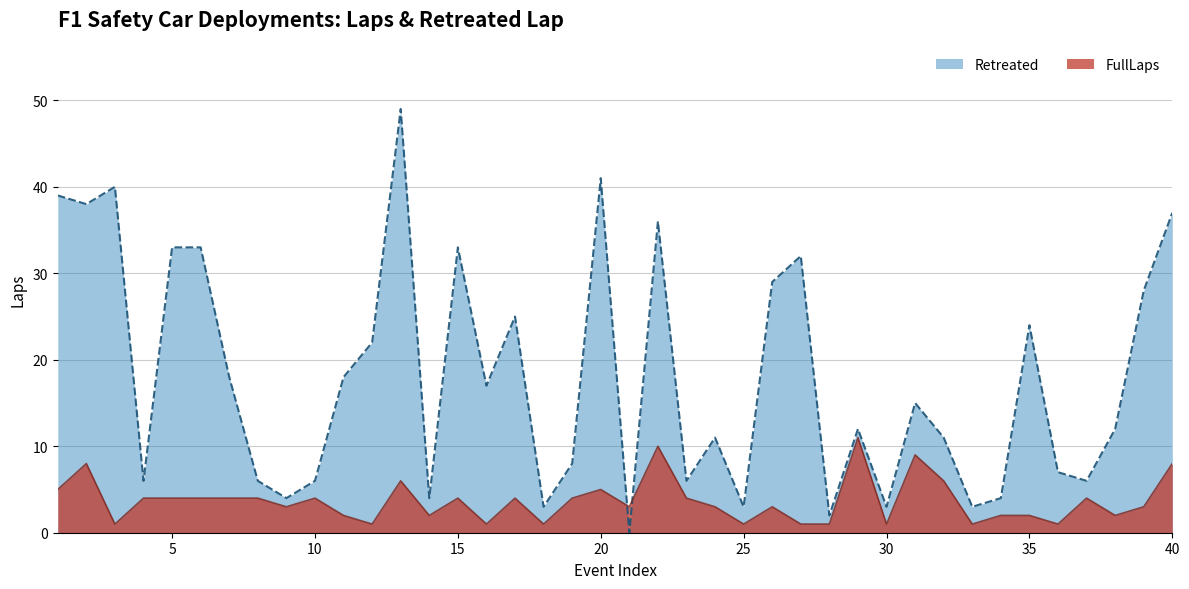

At which category does FullLaps reach its first local valley?

3